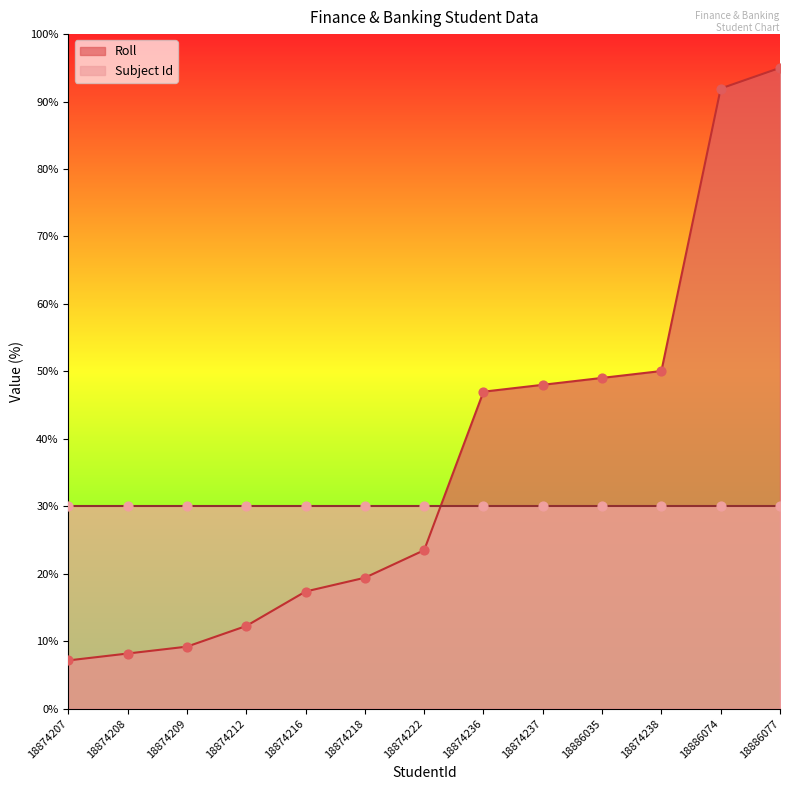

Which has a higher value, 18874218 or 18874236?

18874236